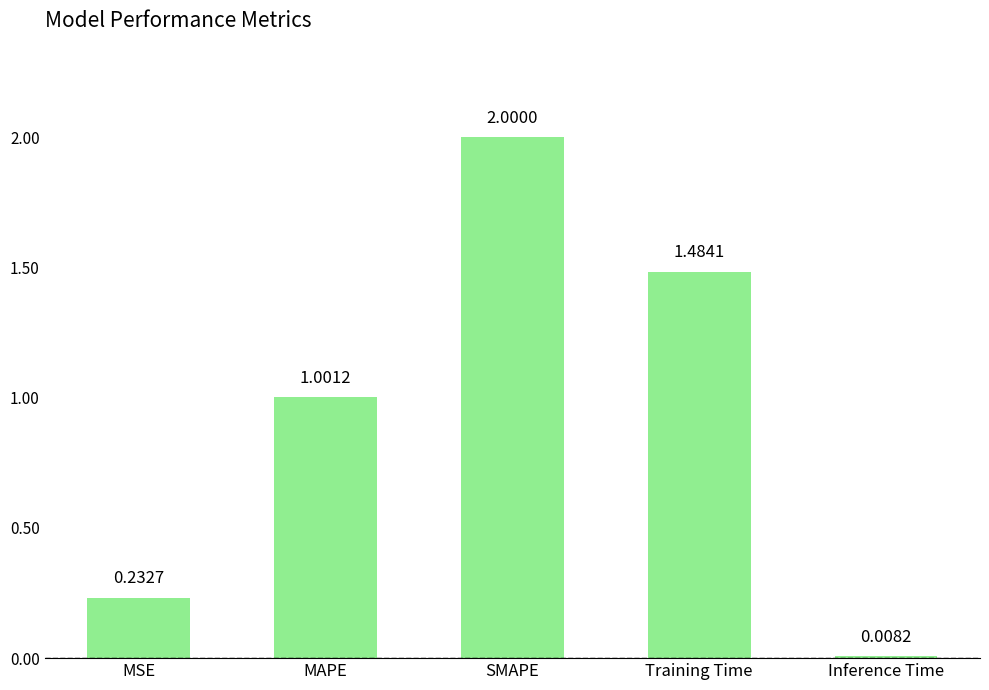

What is the difference between the maximum and minimum values?

2.0